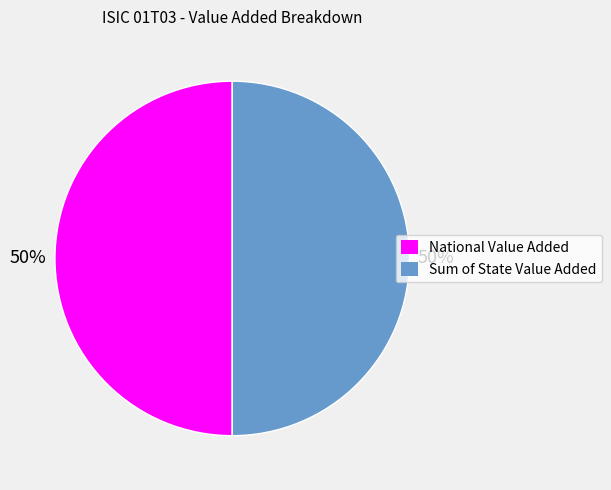

Approximately how many times larger is the value at National Value Added compared to Sum of State Value Added?

1.0